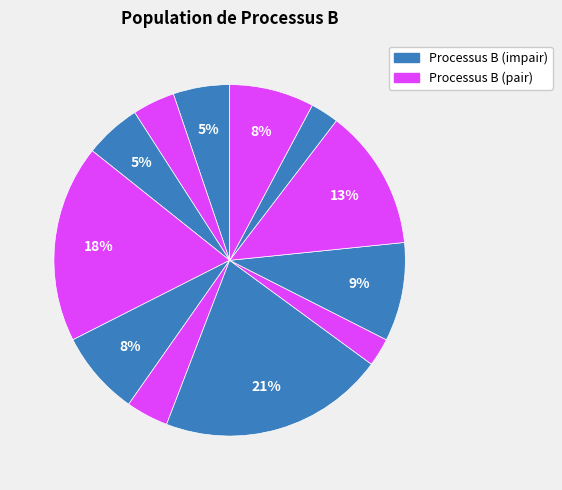

Rank the categories by value from highest to lowest.

7, 4, 10, 9, 5, 12, 1, 3, 2, 6, 8, 11